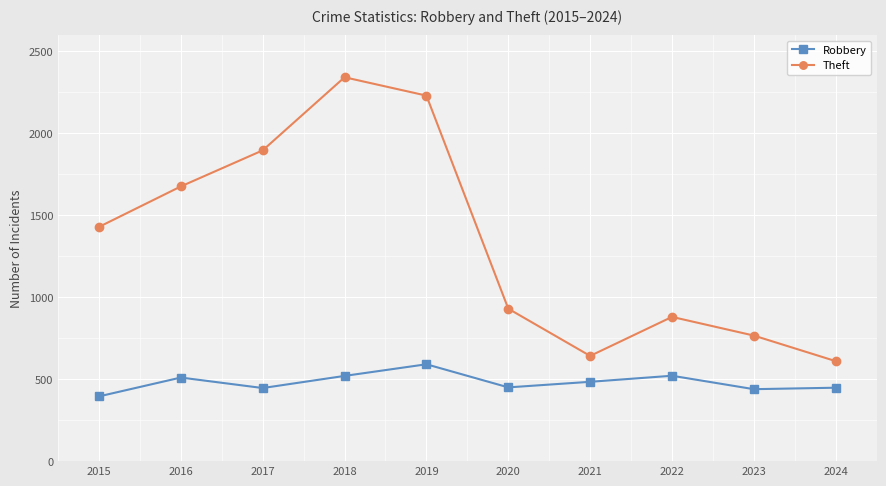

The Theft series shows 1676 at 2016. True or false?

True